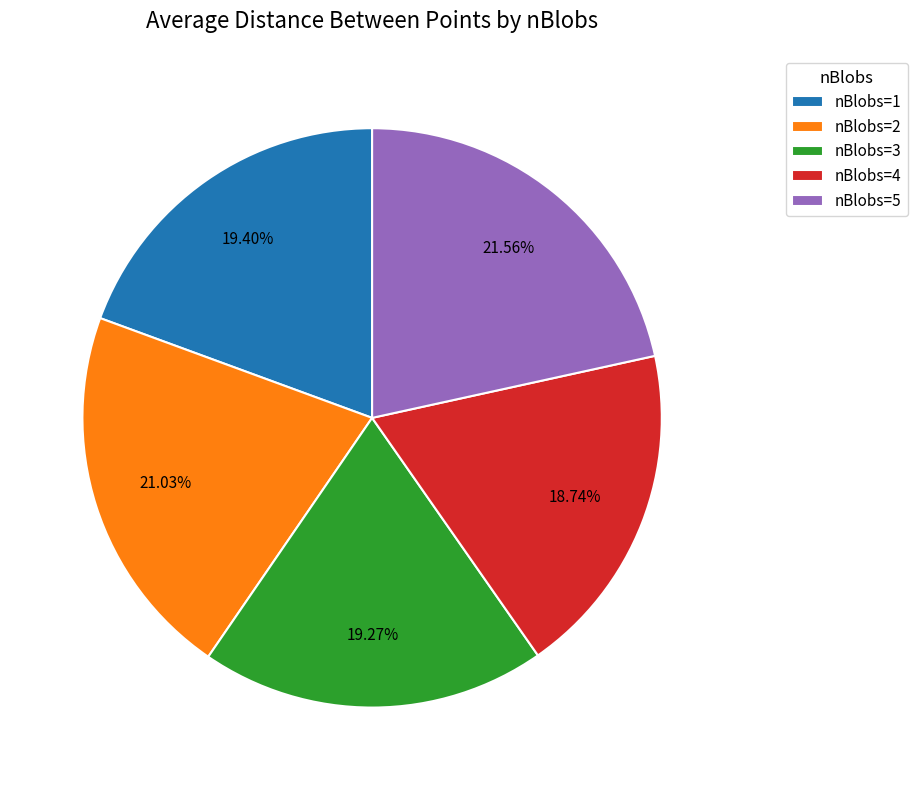

Does nBlobs=2 account for over 50% of the chart?

No